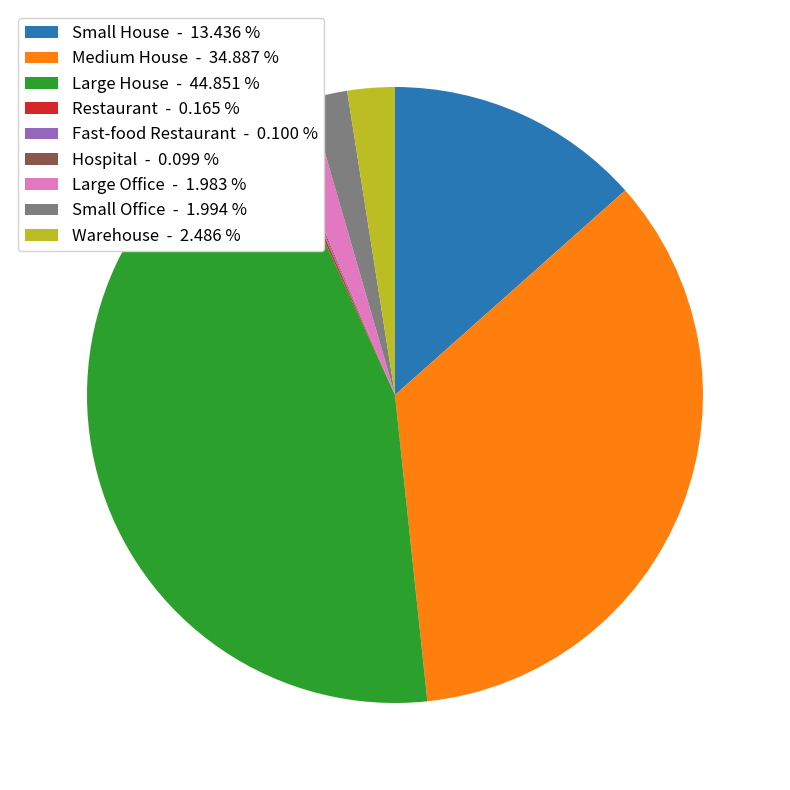

Does Large House - 44.851 % represent more than half of the total?

No